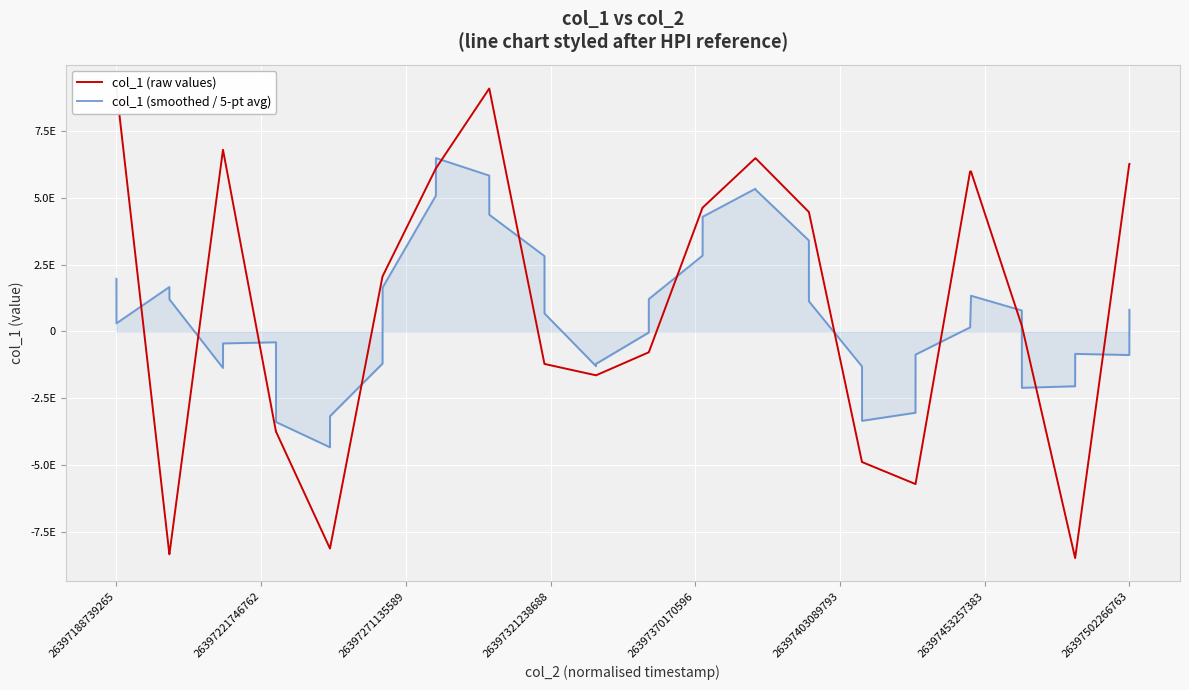

Reading left to right, list all the values displayed in this chart.

col_1 (raw values): 9084996155093110784	9084996155093110784	-8325337114222322688	-8325337114222322688	6785123024436497408	6785123024436497408	-3743030260339756544	-3743030260339756544	-8108728897806923776	-8108728897806923776	2060738065913619968	2060738065913619968	6092463315533650944	6092463315533650944	9074673754236277760	9074673754236277760	-1214742944741212160	-1214742944741212160	-1638914635076736000	-1638914635076736000	-779419386631111424	-779419386631111424	4625212577008257024	4625212577008257024	6474446132225045504	6474446132225045504	4461960551738524160	4461960551738524160	-4879391184517970944	-4879391184517970944	-5702299354430062592	-5702299354430062592	5977021637290241024	5977021637290241024	212739668324585696	212739668324585696	-8464427242267539456	-8464427242267539456	6262839568823782400	6262839568823782400
col_1 (smoothed / 5-pt avg): 1968931039192779776	303863616348315136	1660888221235614720	1200913595104292096	-1364691687982281472	-448230317205768192	-404908673922688512	-3383679058371373056	-4328556050075949056	-3167802384825273344	-1200703669650591488	1639534773017523712	5076215303426163712	6479002441090696192	5823906238959728640	4362464986904756224	2816189396782679040	673471718920076288	-1297346909253401600	-1210282197631381504	-42291093281487616	1210534349135511040	2833206502595867648	4283979606367098880	5332255594041026560	5299605188987079680	3398684436681833472	1127916973333230080	-1307432123997791232	-3340284105231508480	-3037271888121164800	-865989323759522816	152436846808988576	1335444651359918592	783019073792422400	-2105270702119133440	-2048107115812425728	-838087135712585728	-880635069377503104	812250379076004992